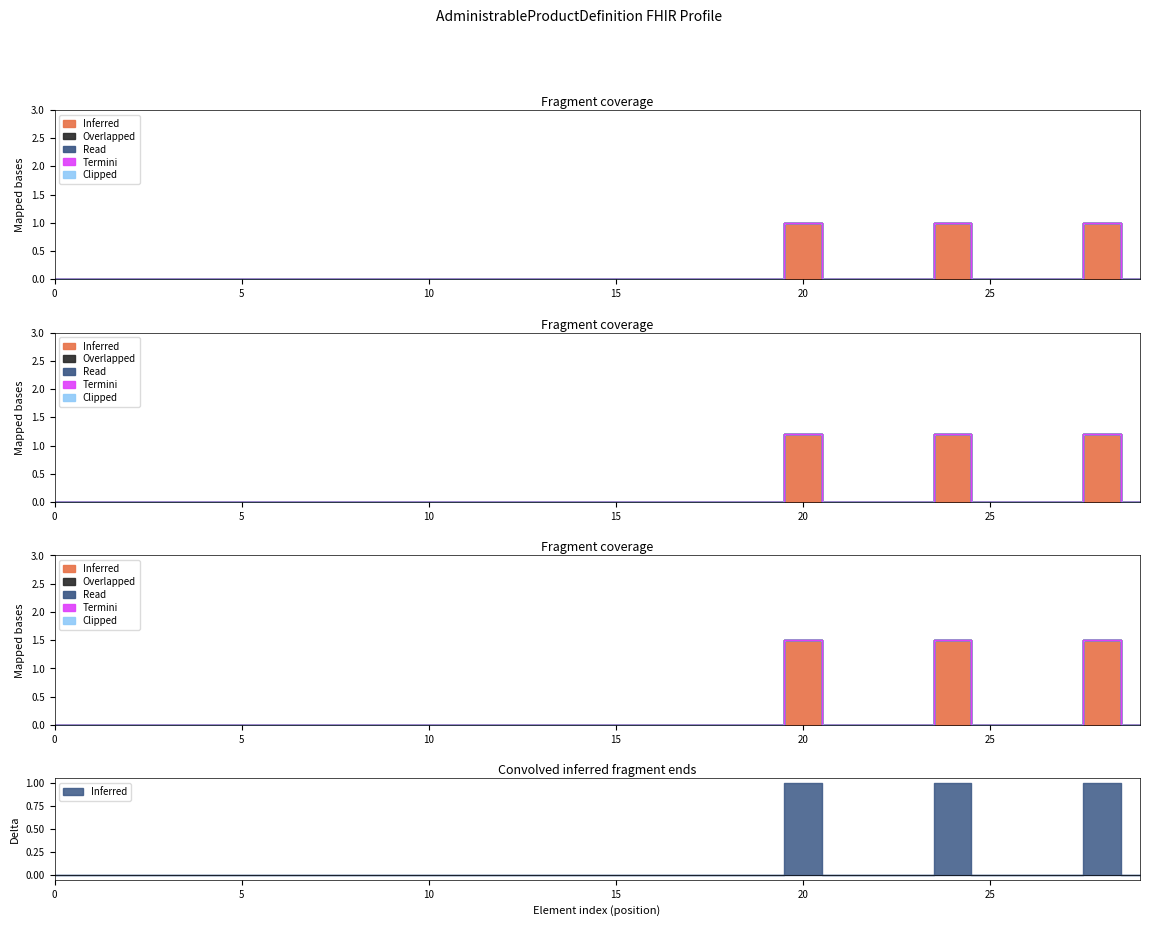

True or false: Clipped has more than 2 points higher than both neighbors.

False